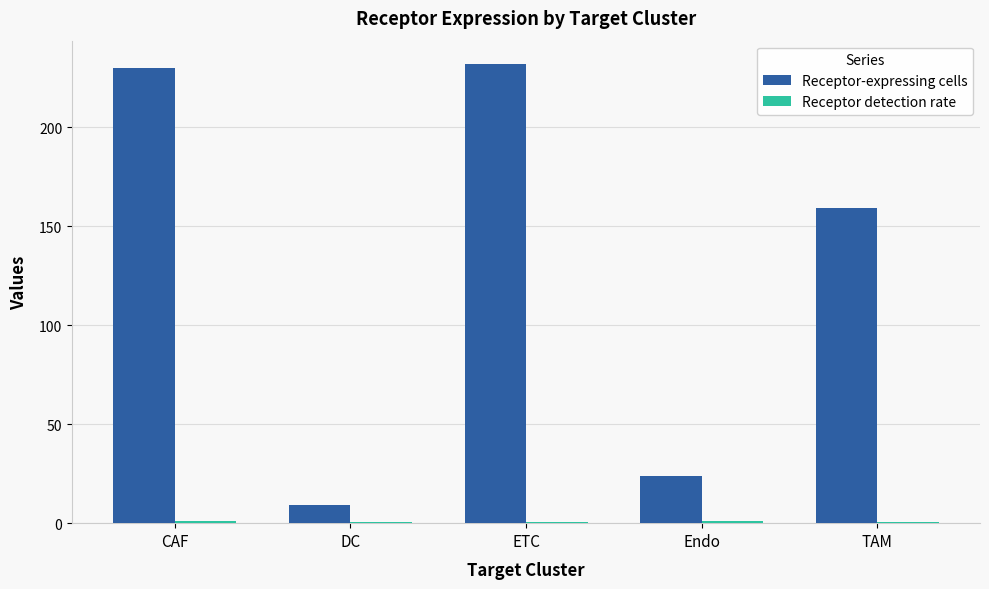

True or false: Receptor-expressing cells has a value of 24.0 at Endo.

True